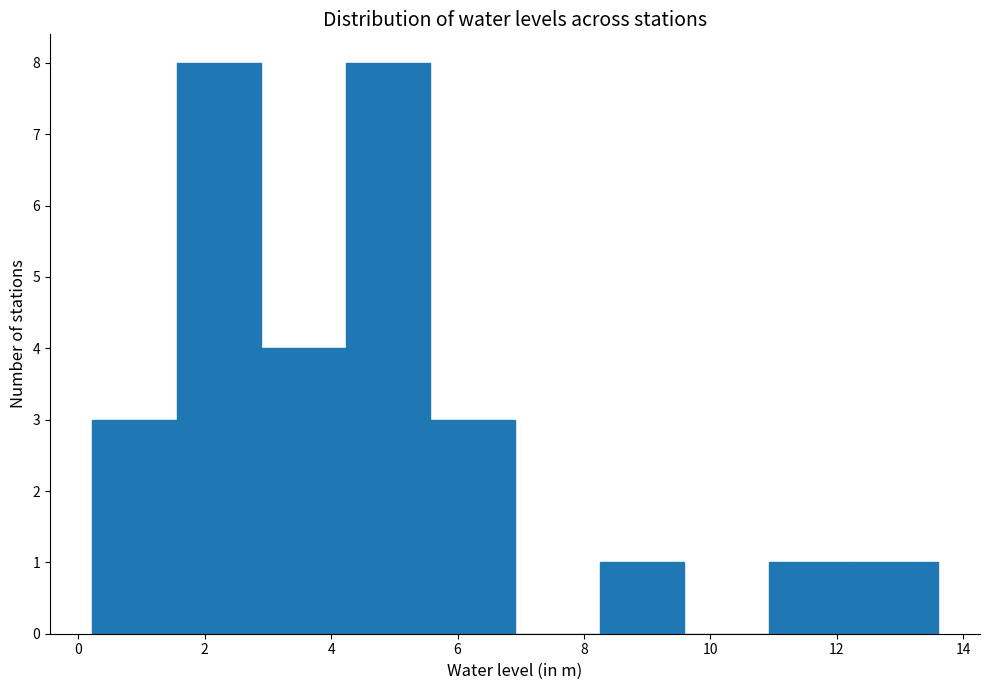

Reading left to right, list every bar in this chart as the range it spans on the x-axis followed by its height. Neither the bar edges nor the heights are printed on the chart, so give them approximately, as read against the axes.

0.2 to 1.6: 3
1.6 to 2.8: 8
2.8 to 4.2: 4
4.2 to 5.6: 8
5.6 to 7.0: 3
7.0 to 8.2: 0
8.2 to 9.6: 1
9.6 to 11.0: 0
11.0 to 12.2: 1
12.2 to 13.6: 1